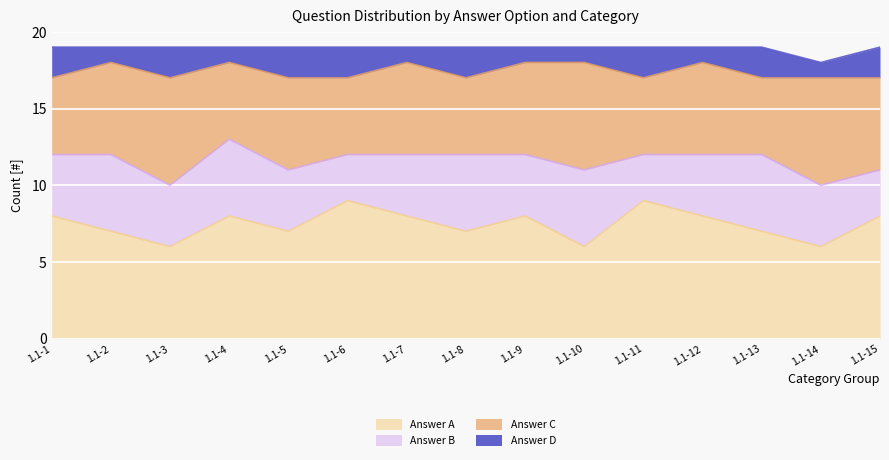

Reading left to right, extract all data points from this chart.

Answer A: 8	7	6	8	7	9	8	7	8	6	9	8	7	6	8
Answer B: 4	5	4	5	4	3	4	5	4	5	3	4	5	4	3
Answer C: 5	6	7	5	6	5	6	5	6	7	5	6	5	7	6
Answer D: 2	1	2	1	2	2	1	2	1	1	2	1	2	1	2